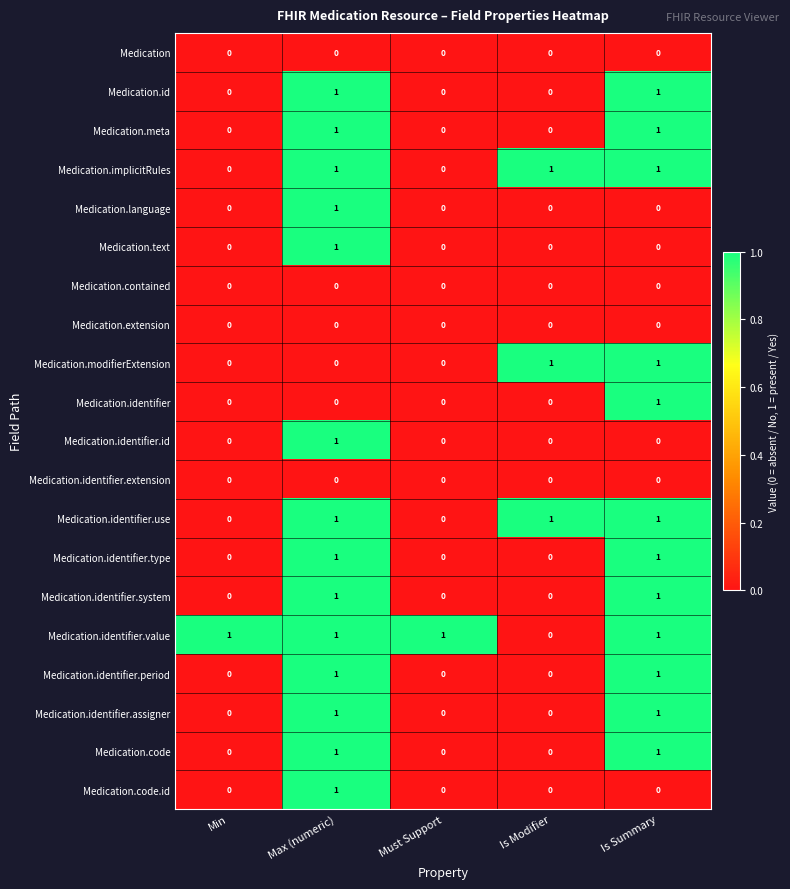

Which category has the highest value in the Medication.identifier.id series?

Max (numeric)